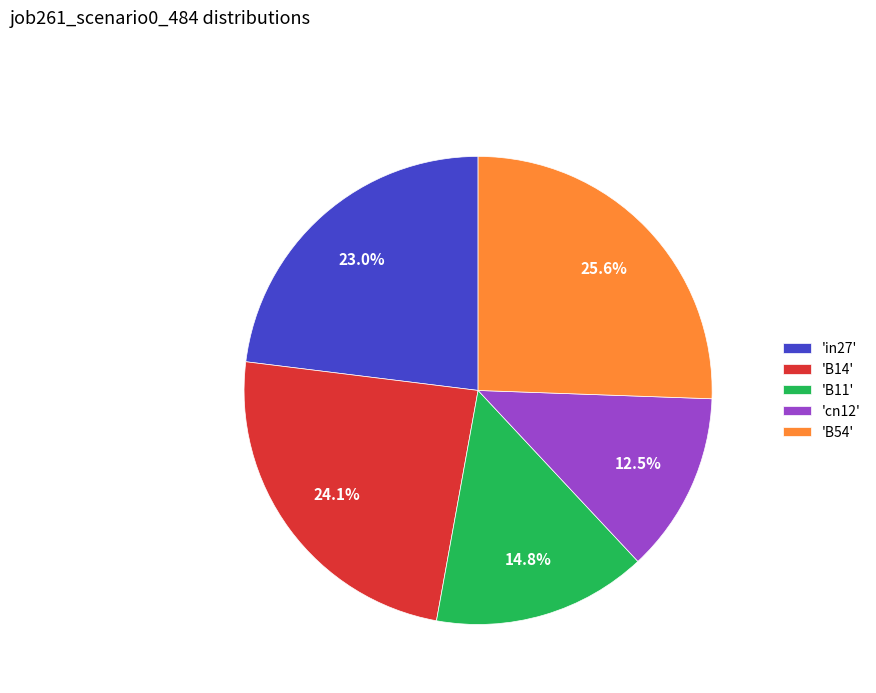

Does 'in27' represent more than half of the total?

No